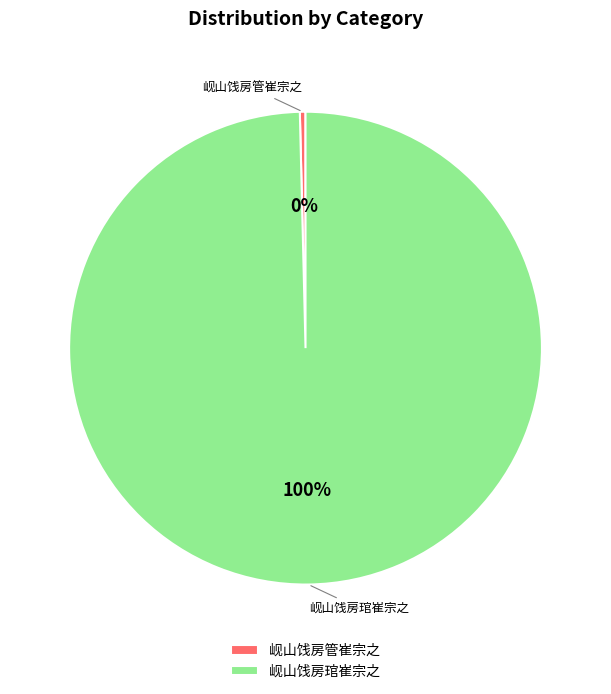

Is it true that 岘山饯房管崔宗之 is 7% of the pie?

False